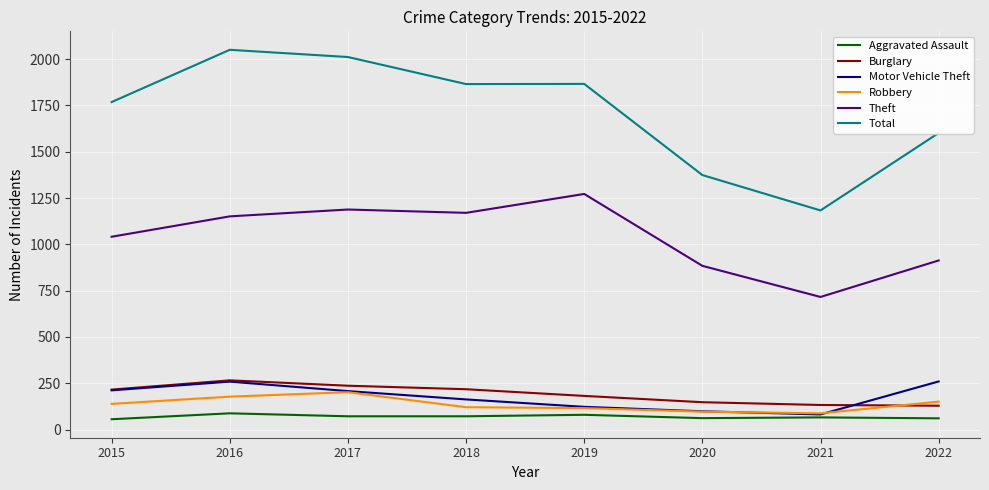

True or false: Total has a value of 1222 at 2015.

False